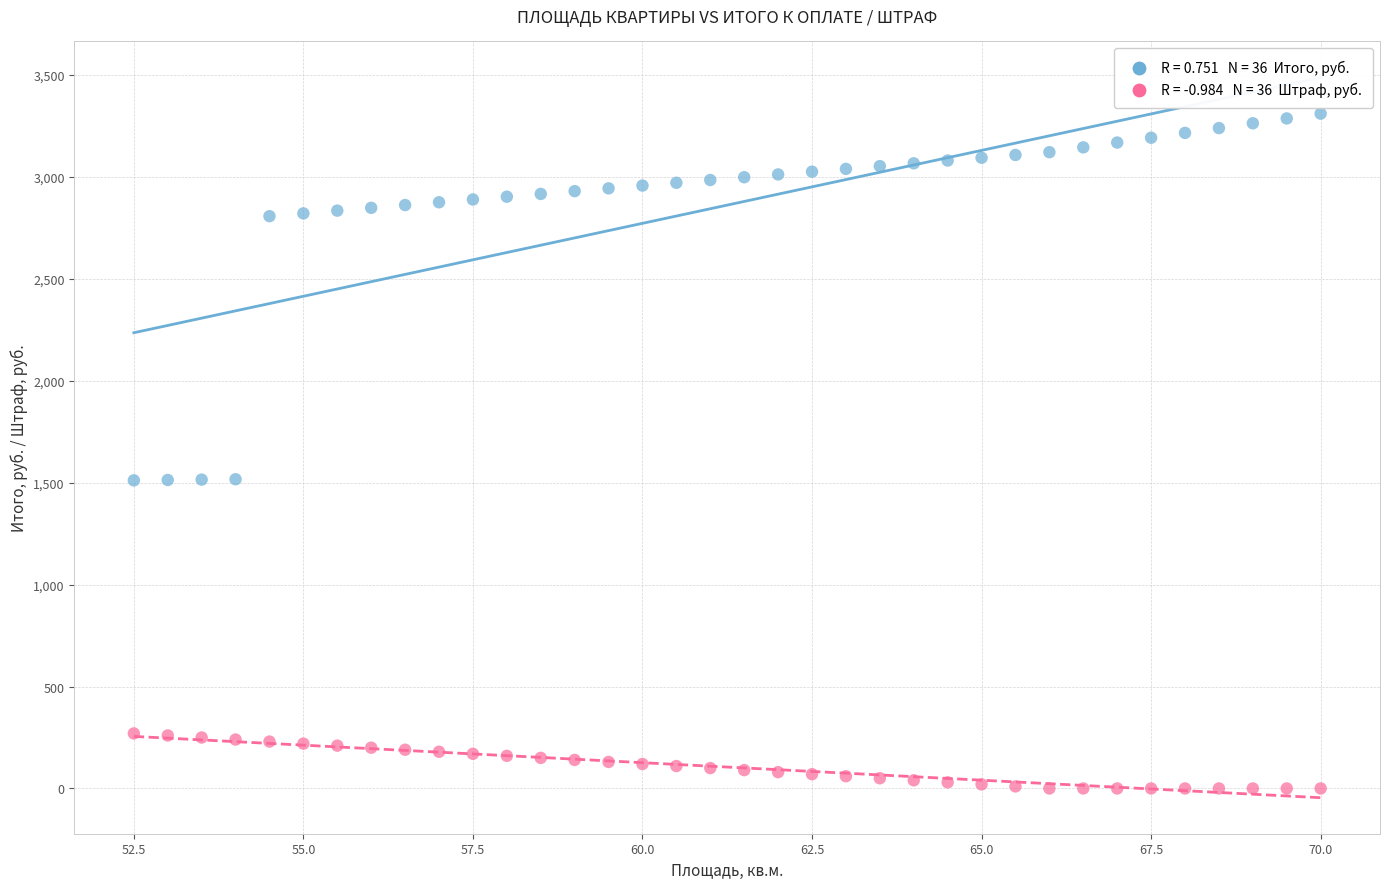

Across all data points, what is the range of Y values (max minus min)?

3311.0